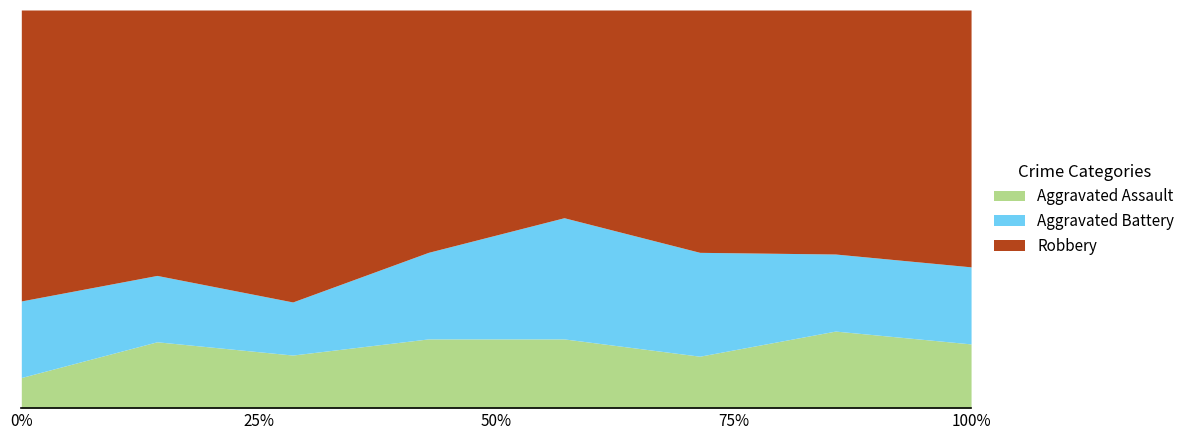

True or false: Aggravated Battery and Aggravated Assault cross at least once.

False